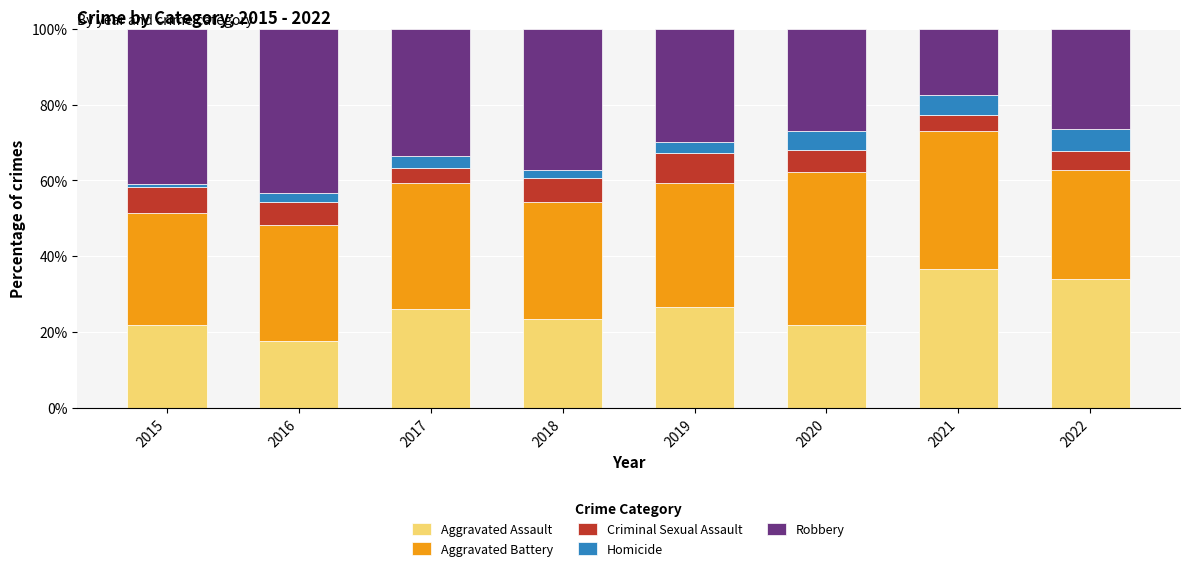

At which label does Aggravated Assault reach its peak?

2021